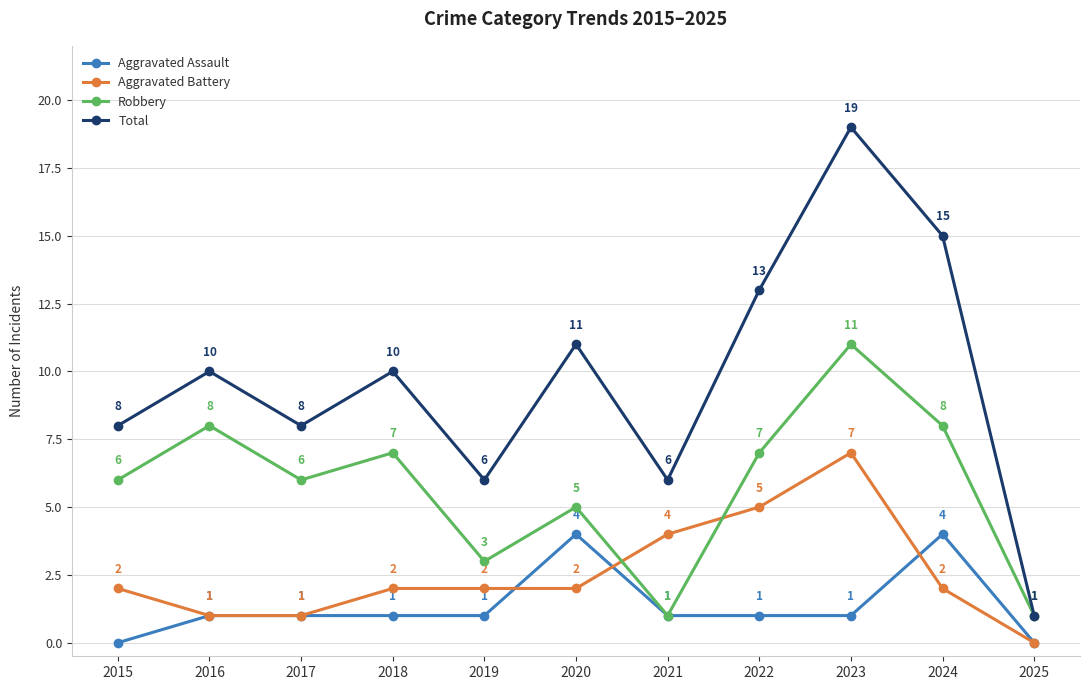

Reading left to right, extract all data points from this chart.

Aggravated Assault: 0	1	1	1	1	4	1	1	1	4	0
Aggravated Battery: 2	1	1	2	2	2	4	5	7	2	0
Robbery: 6	8	6	7	3	5	1	7	11	8	1
Total: 8	10	8	10	6	11	6	13	19	15	1